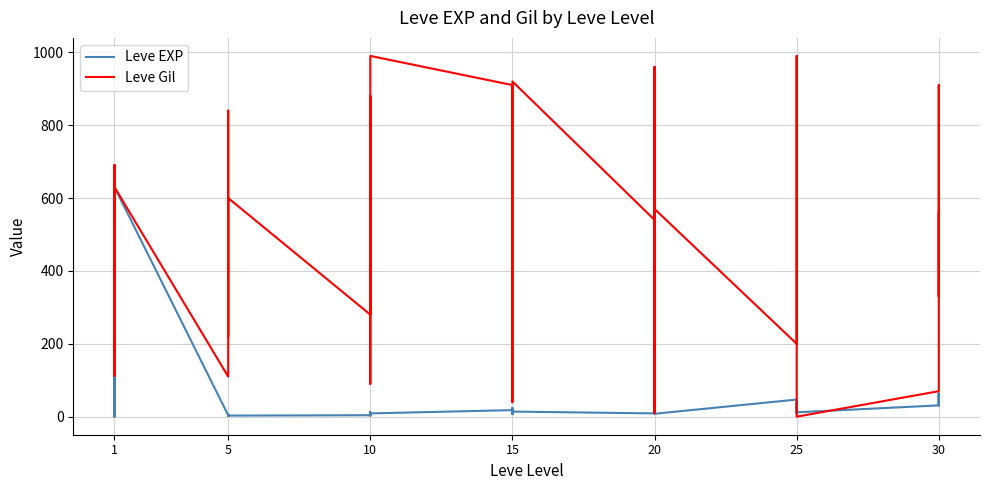

What are all the series names shown in the legend?

Leve EXP, Leve Gil